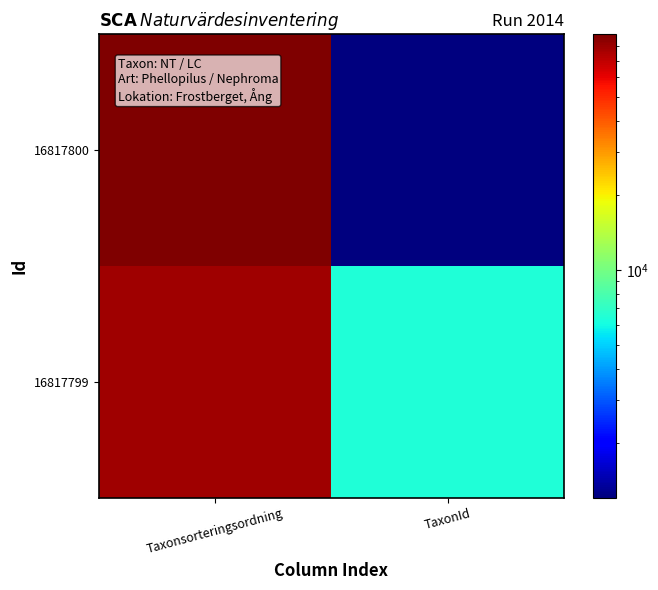

What is the spread (max minus min) of values at Taxonsorteringsordning?

10810